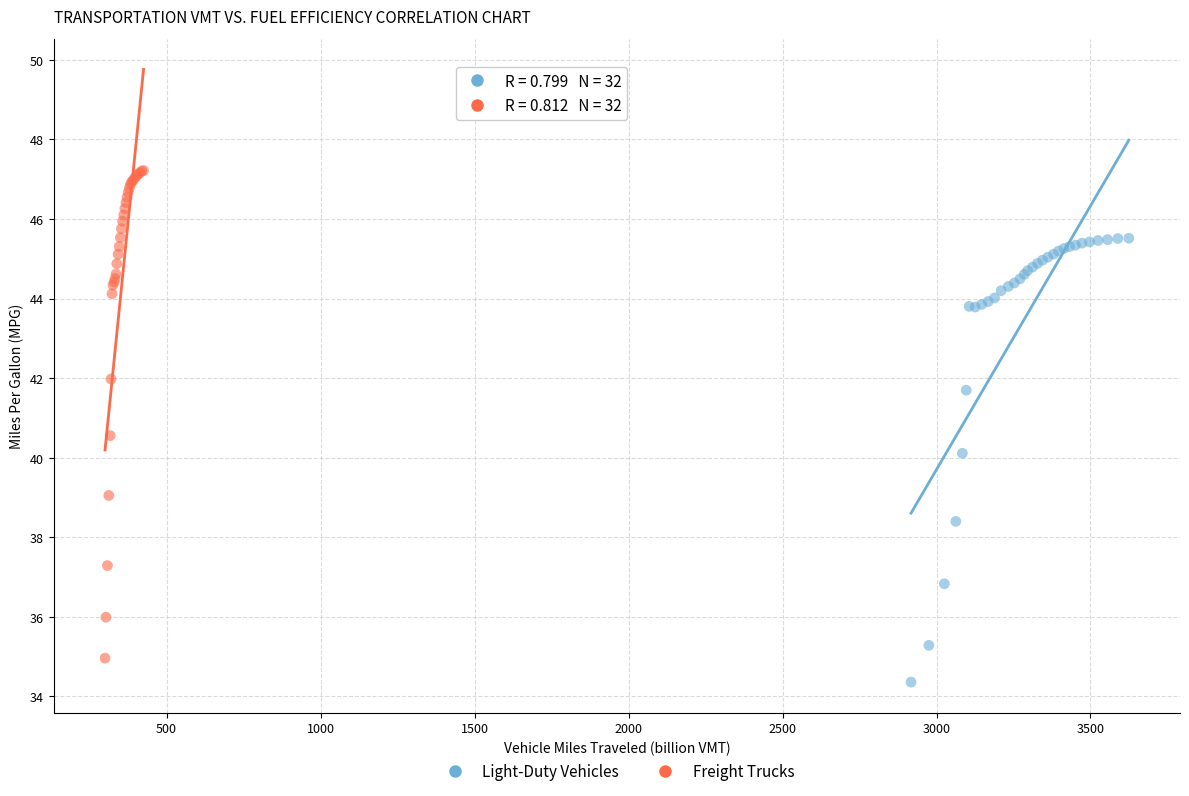

Which series reaches the maximum Y coordinate?

Freight Trucks